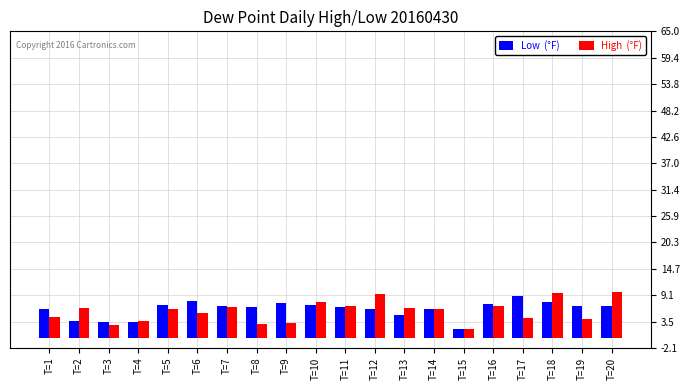

What is the maximum value shown in the chart?

9.7